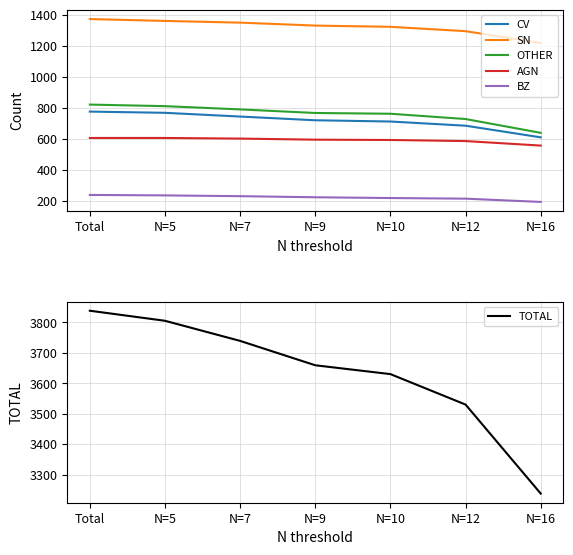

True or false: SN has a value of 1372 at Total.

True